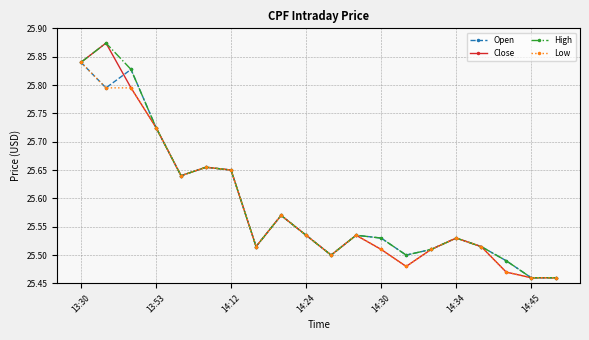

Count the Open values in the range 25 to 26.

20